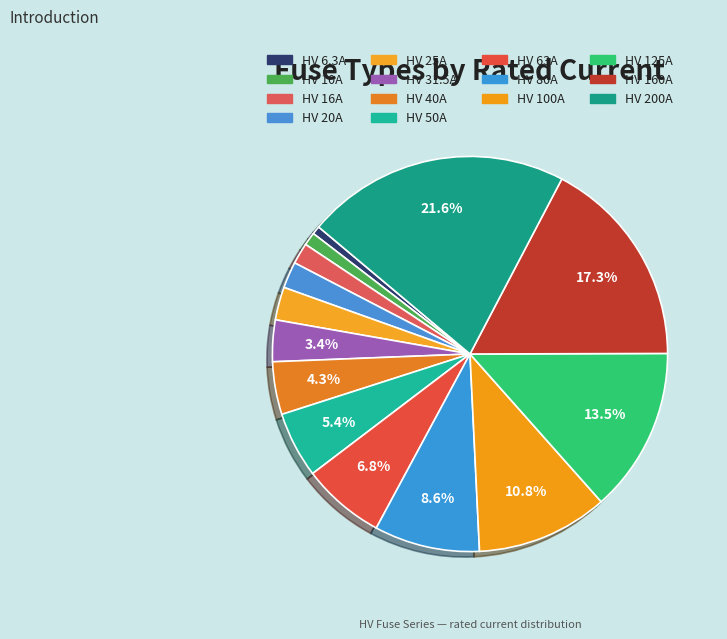

What is the smallest slice in the pie chart?

HV 6.3A